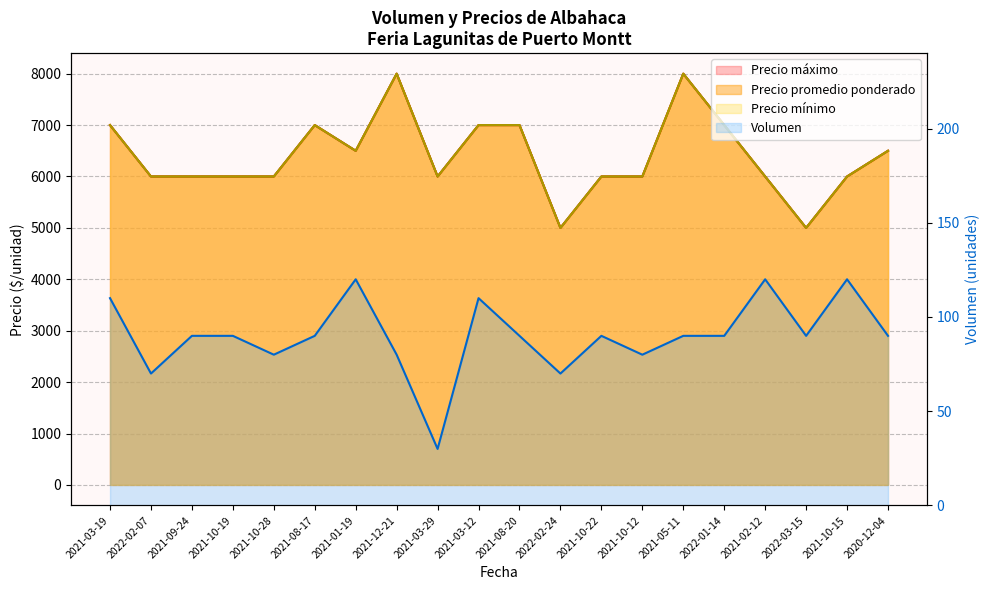

What is the average value of the Precio maximo series?

6400